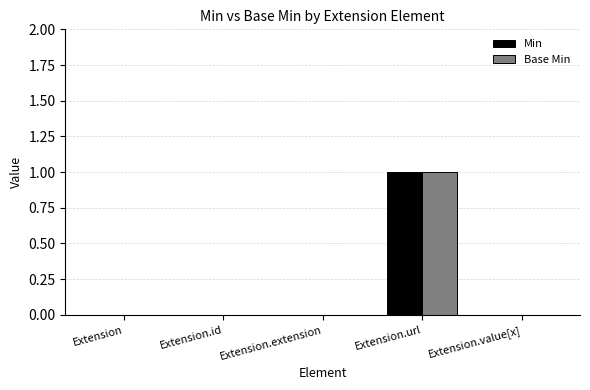

What is the highest value of the Min series?

1